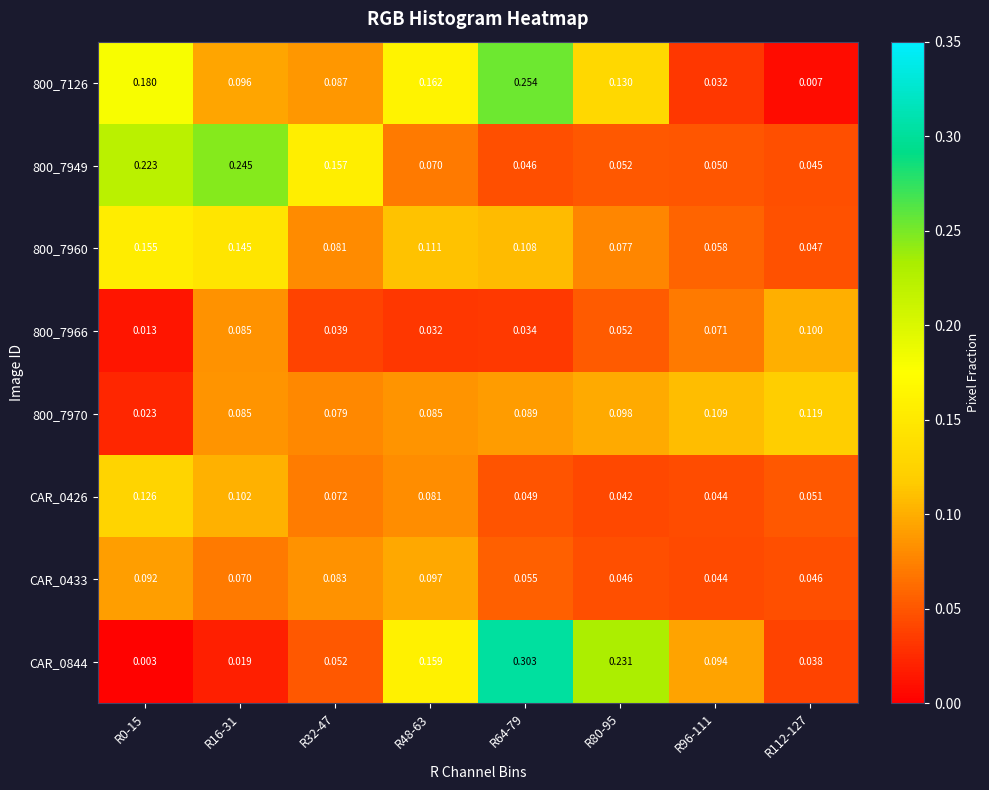

Is the value of 800_7970 at R96-111 greater than the value of 800_7949 at R32-47?

No